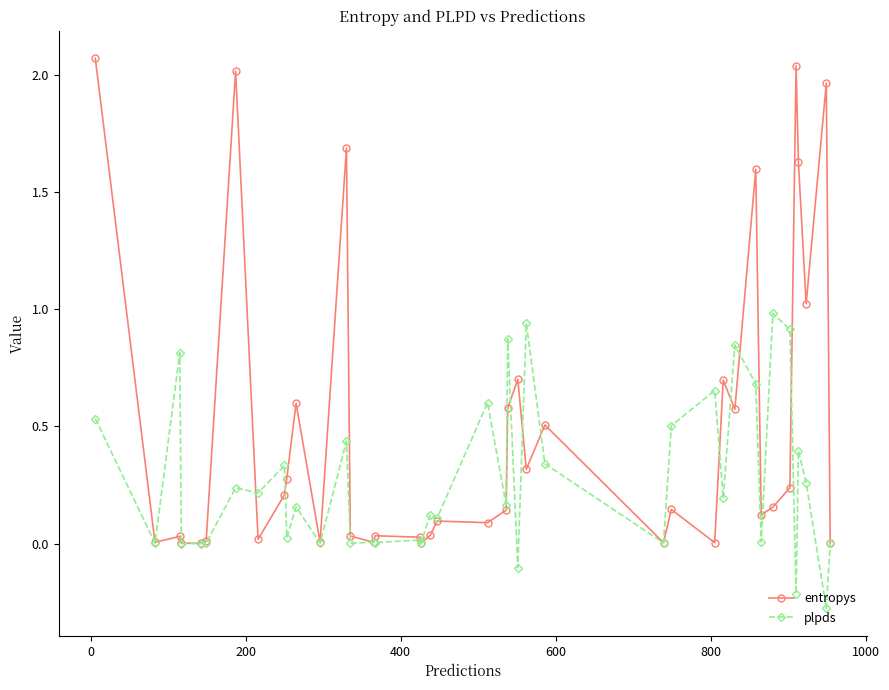

Which series has the widest spread of values?

entropys